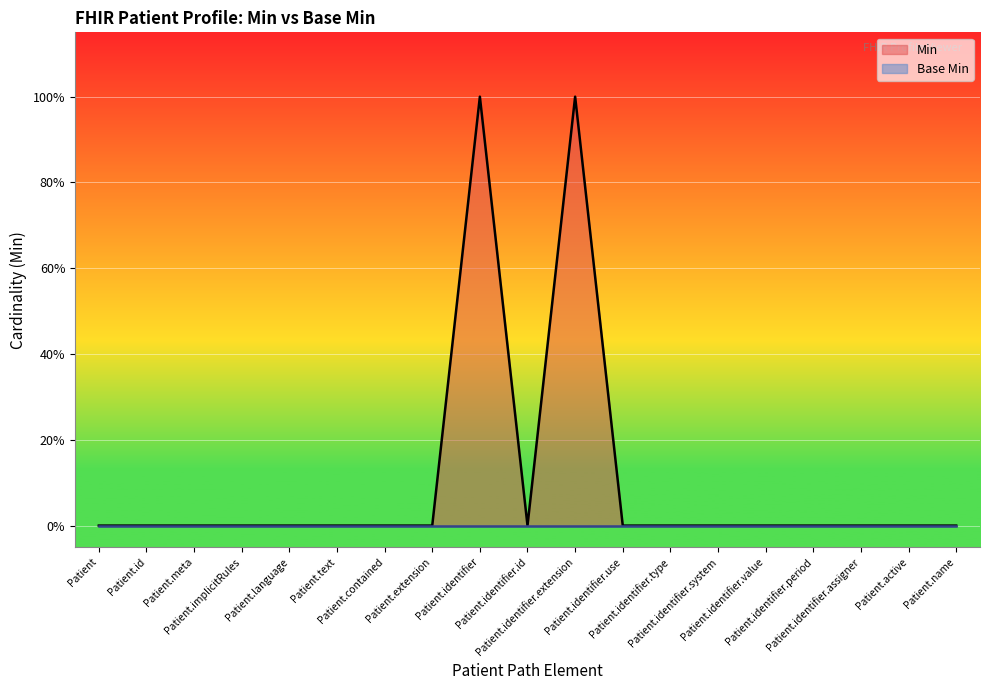

Which label corresponds to the smallest value in the chart?

Patient